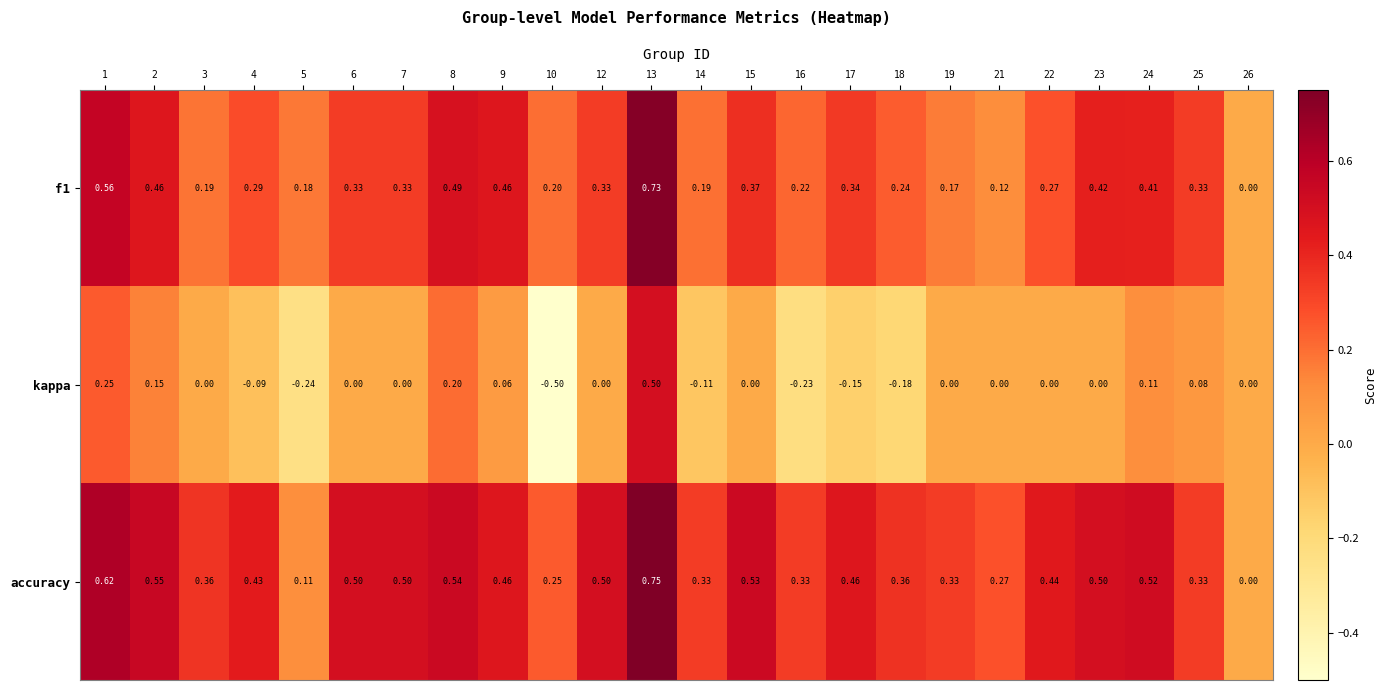

At which category is the sum across all series the highest?

13